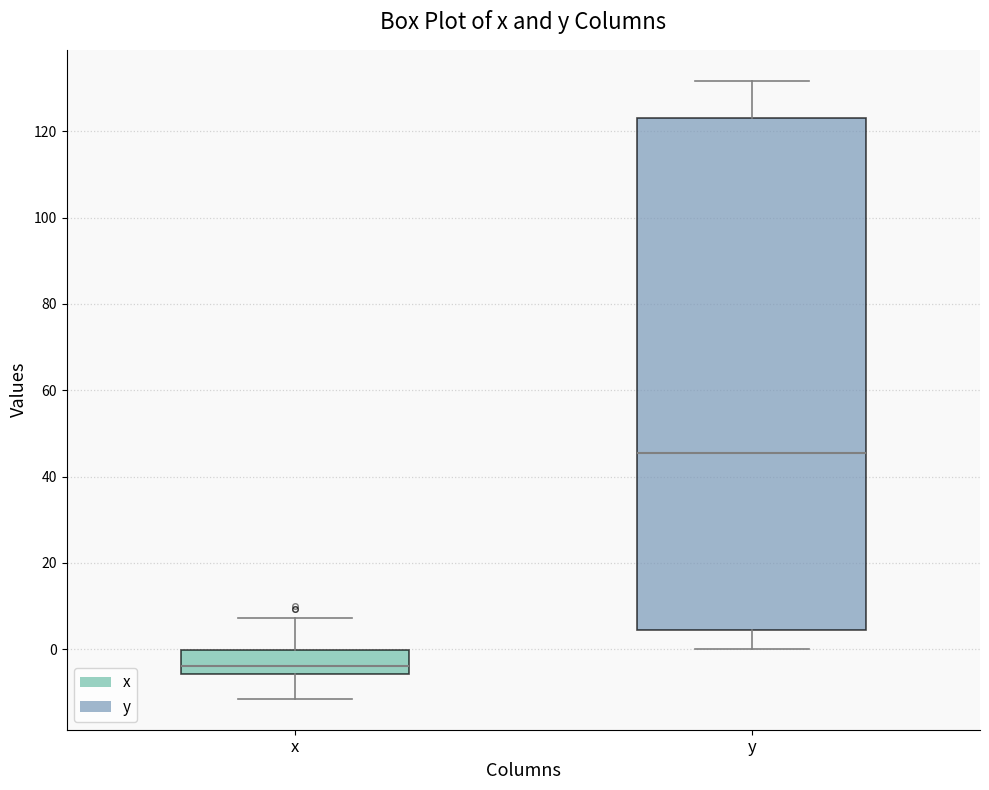

Where is the upper edge of the box for x on the y-axis? The values are not printed on the chart, so give them approximately, as read against the axis.

0